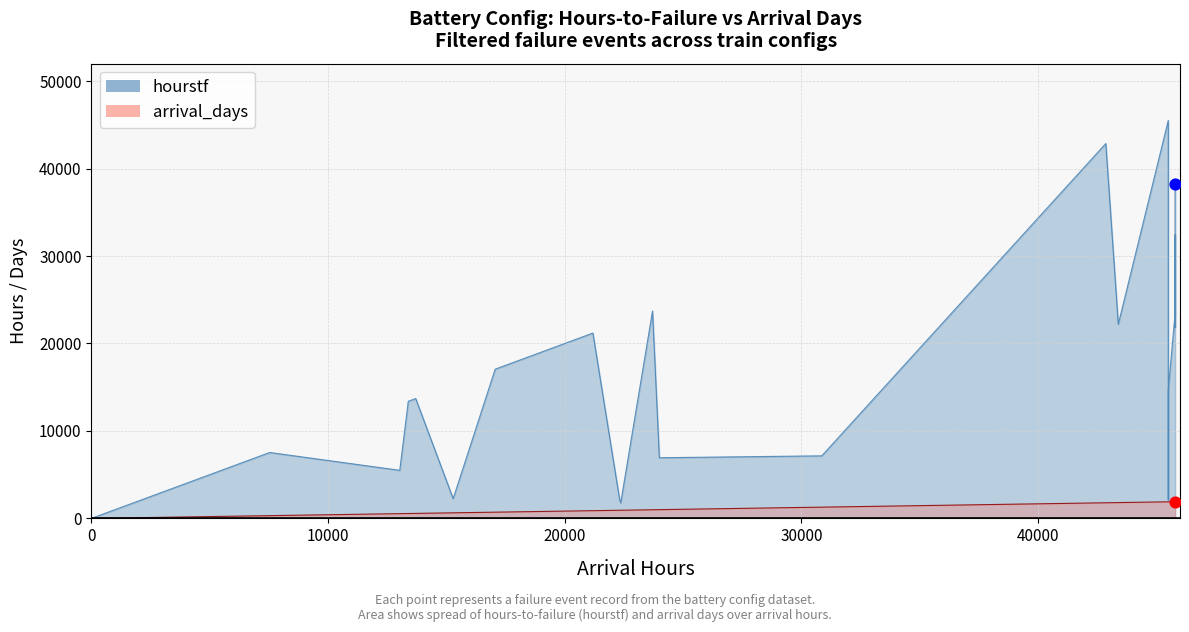

Which series has the largest Y range (max minus min)?

hourstf